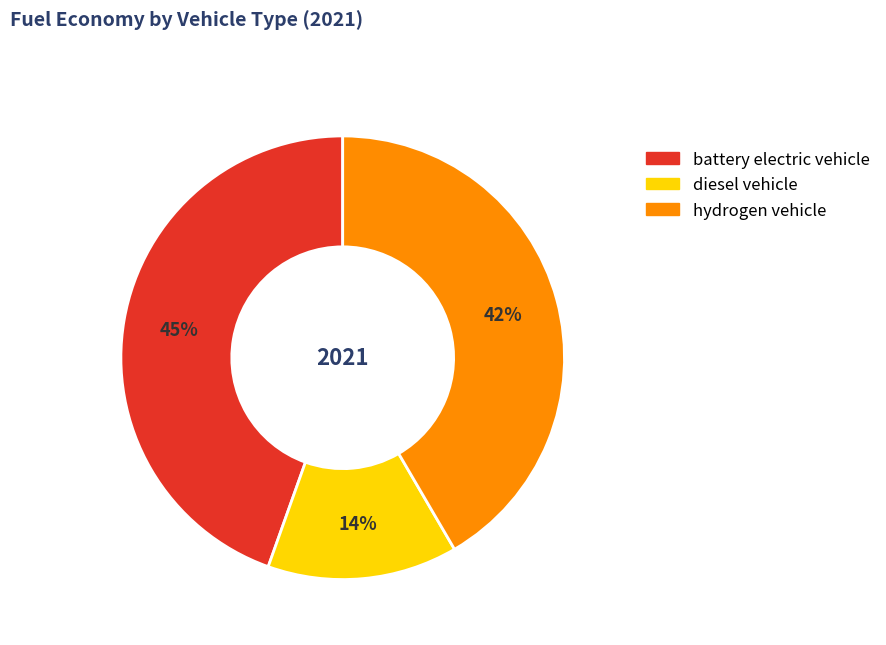

Is the sum of diesel vehicle and battery electric vehicle greater than half?

Yes